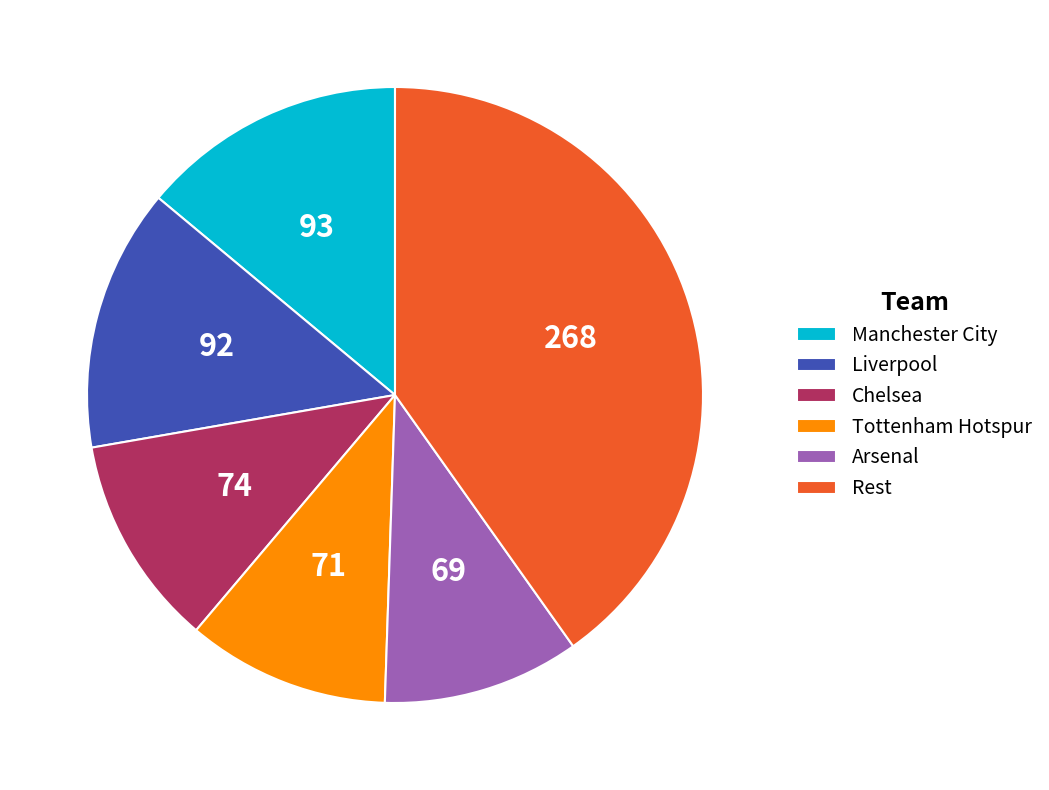

True or false: Rest accounts for 40% of the total.

True